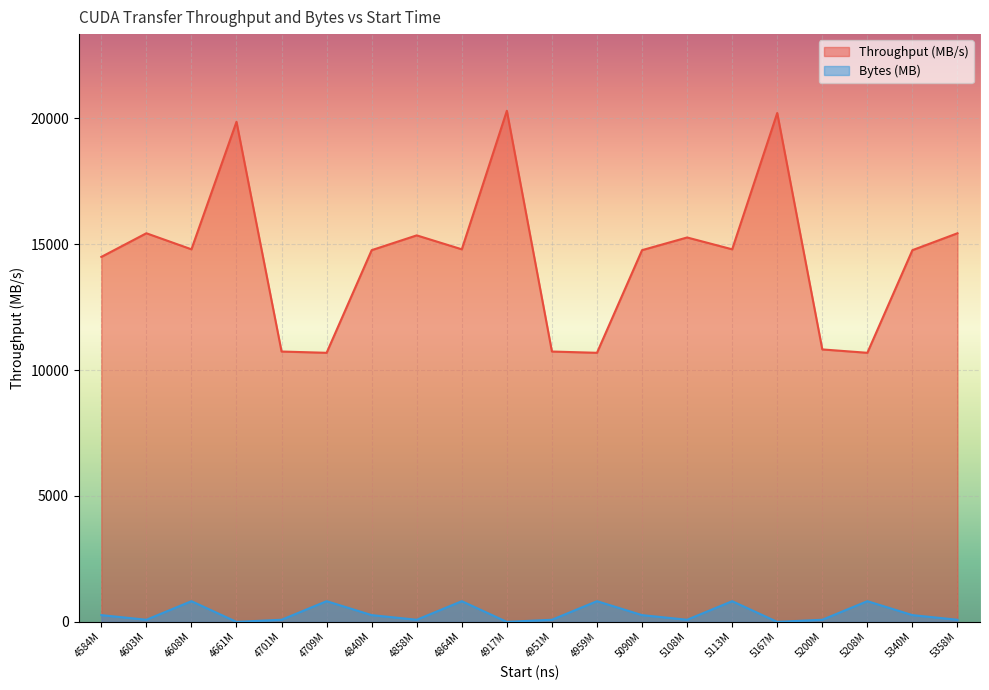

What is the value of the Bytes (MB) point at the 6th from the left?

822.1